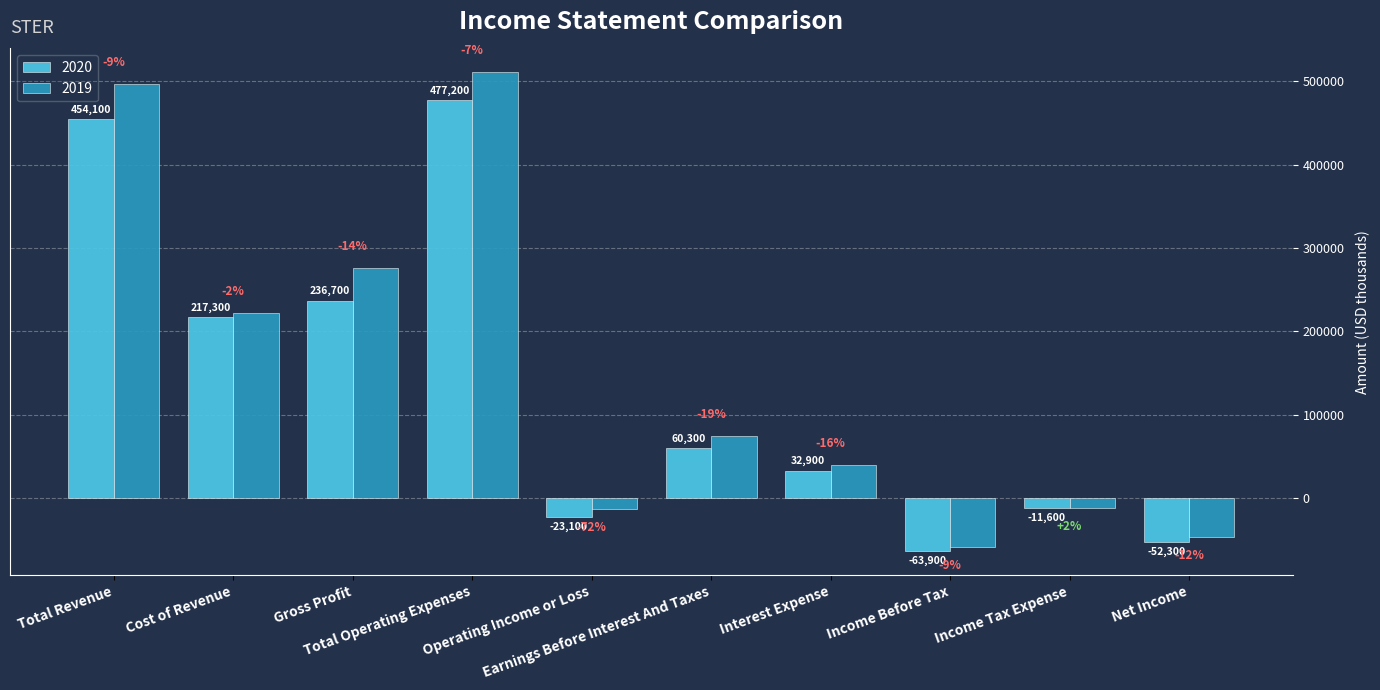

Reading right to left, transcribe all the data shown in this chart.

2020: -52300	-11600	-63900	32900	60300	-23100	477200	236700	217300	454100
2019: -46700	-11800	-58500	39300	74600	-13400	510500	275800	221300	497100